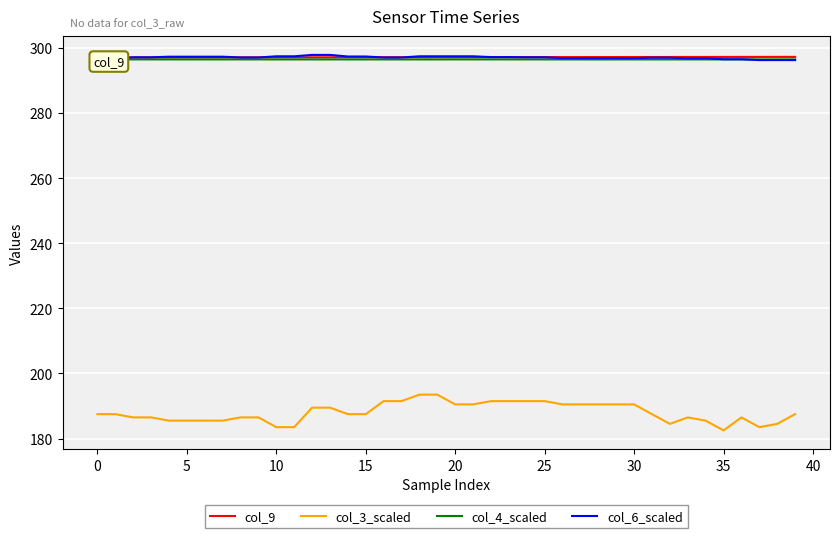

At which category does the chart reach its peak across all series?

12